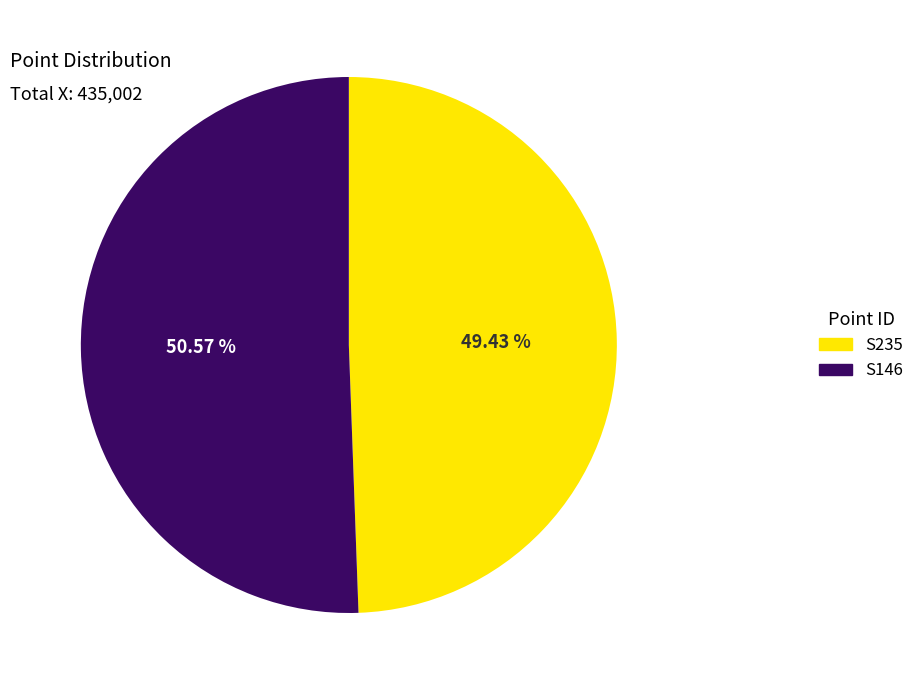

Between S146 and S235, which is larger?

S146